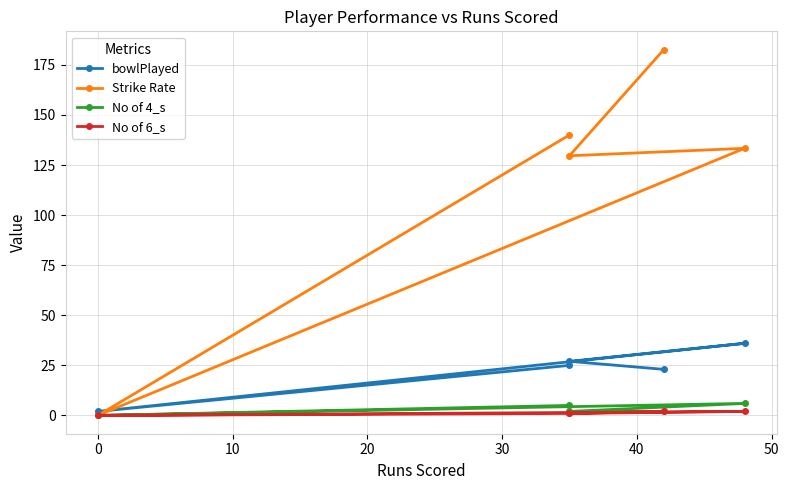

How many data points in Strike Rate are less than 133?

2